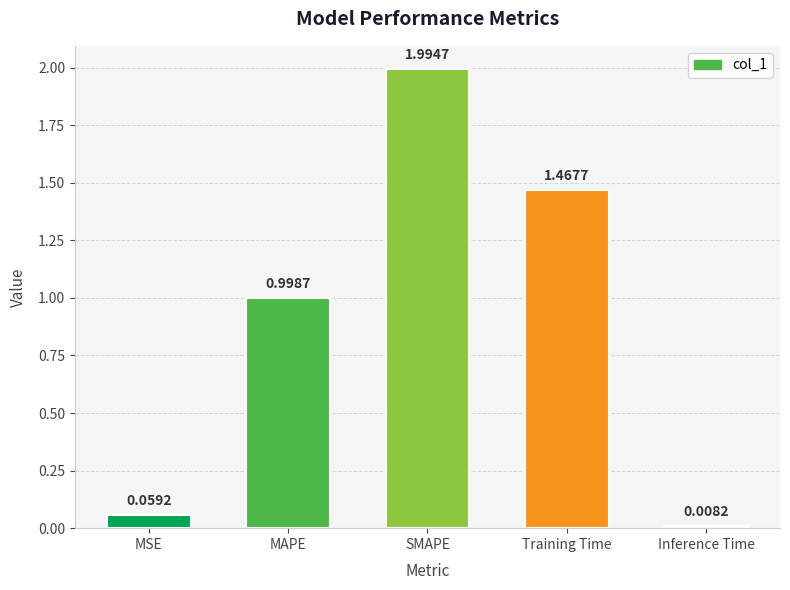

At which label is the value closest to 1?

MAPE